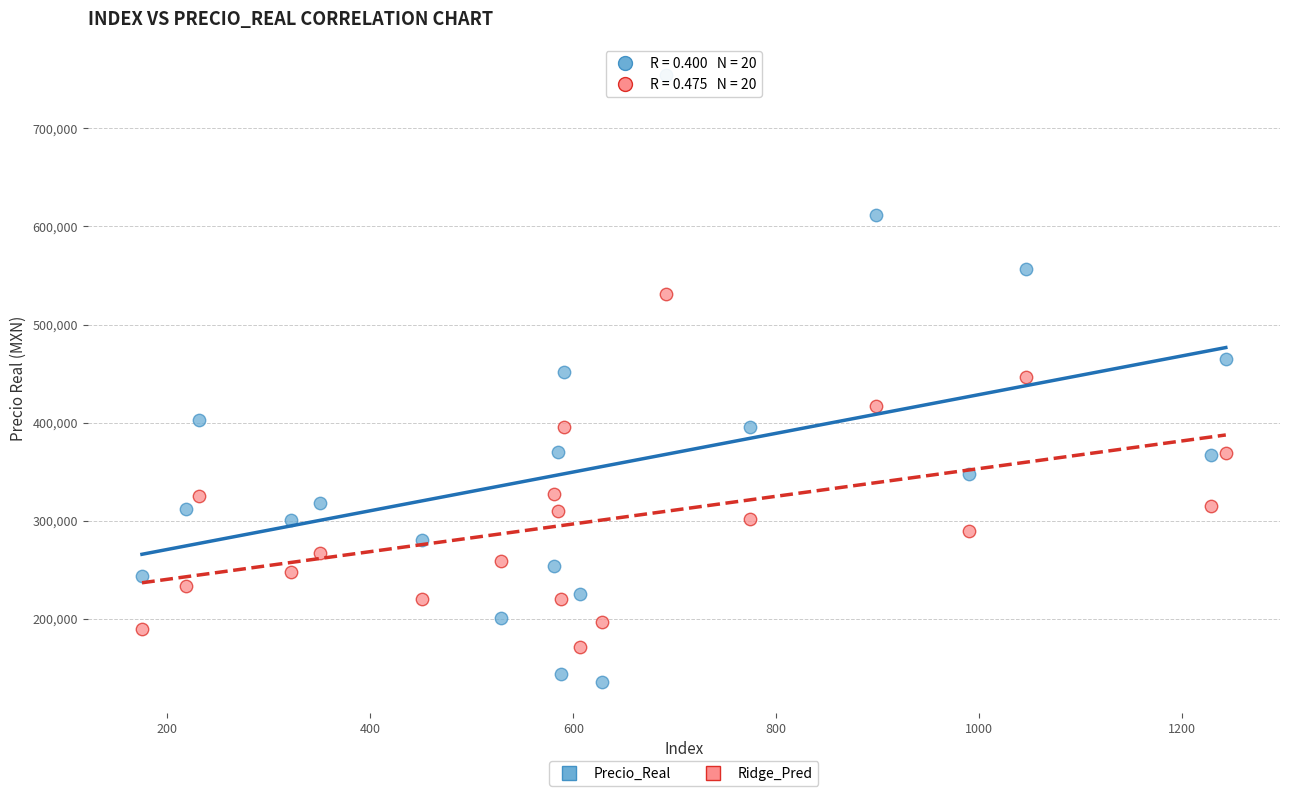

Which series contains the lowest Y value?

Precio_Real